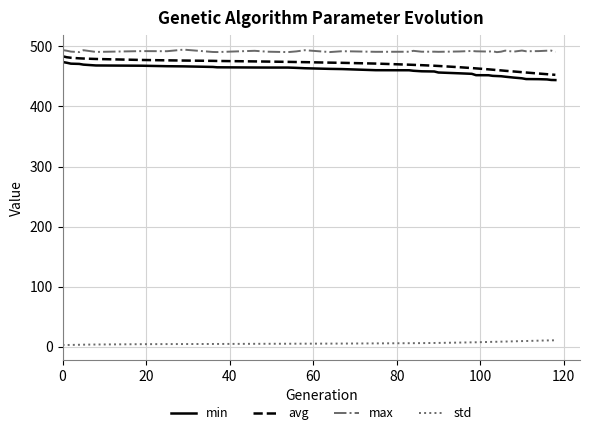

What is the maximum value for avg?

483.7